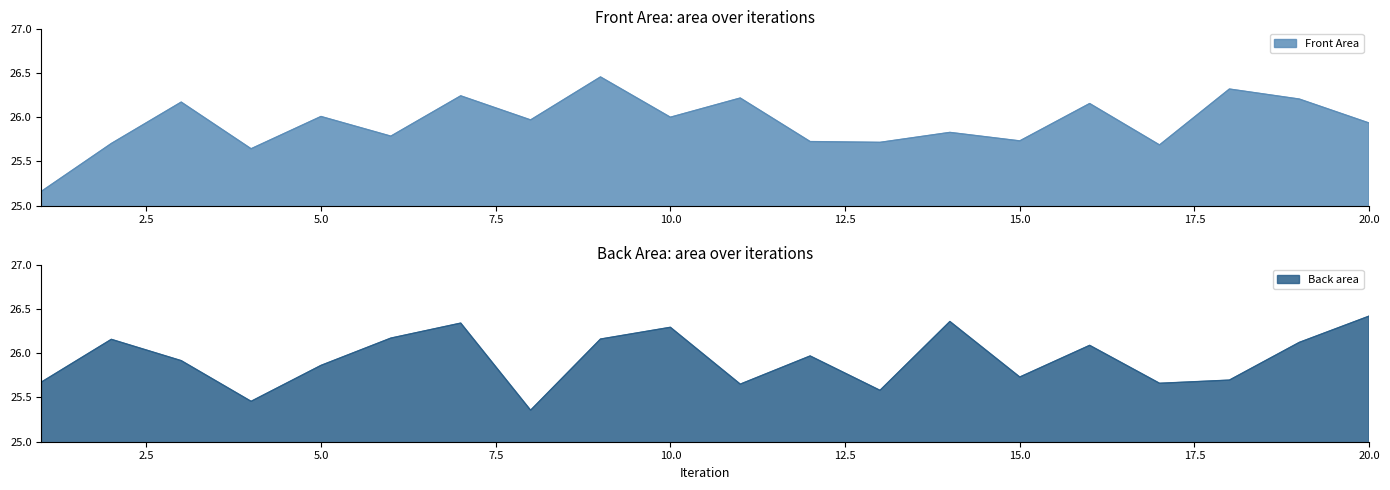

What is the spread (max minus min) of values at 14?

0.5